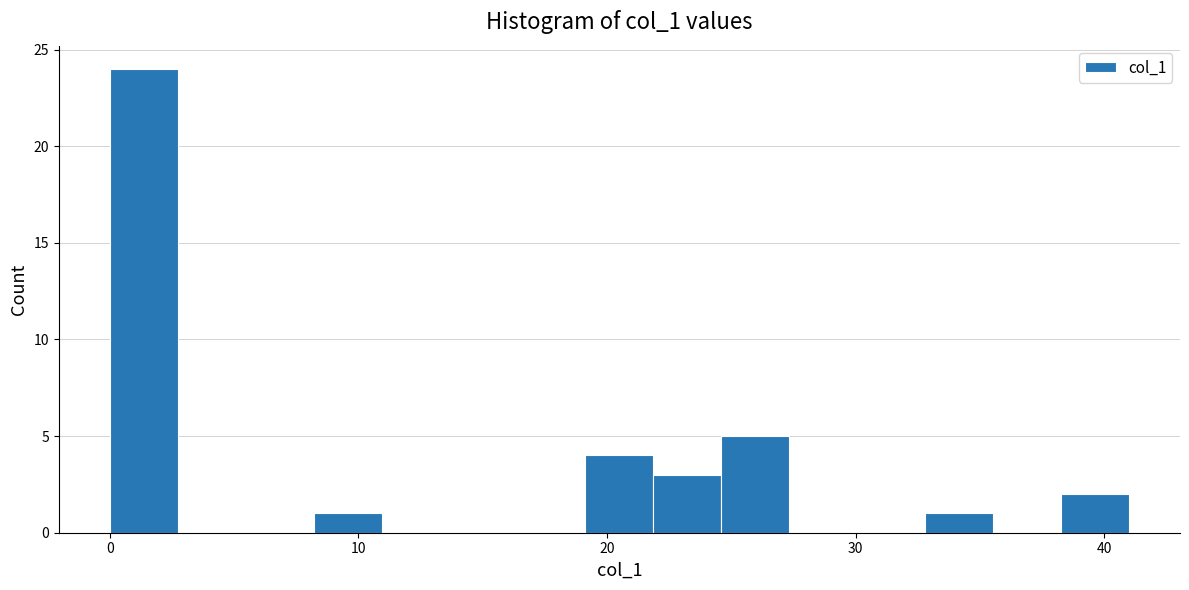

Around what value on the x-axis is the tallest bar? Give the approximate position of its centre, as read against the axis.

1